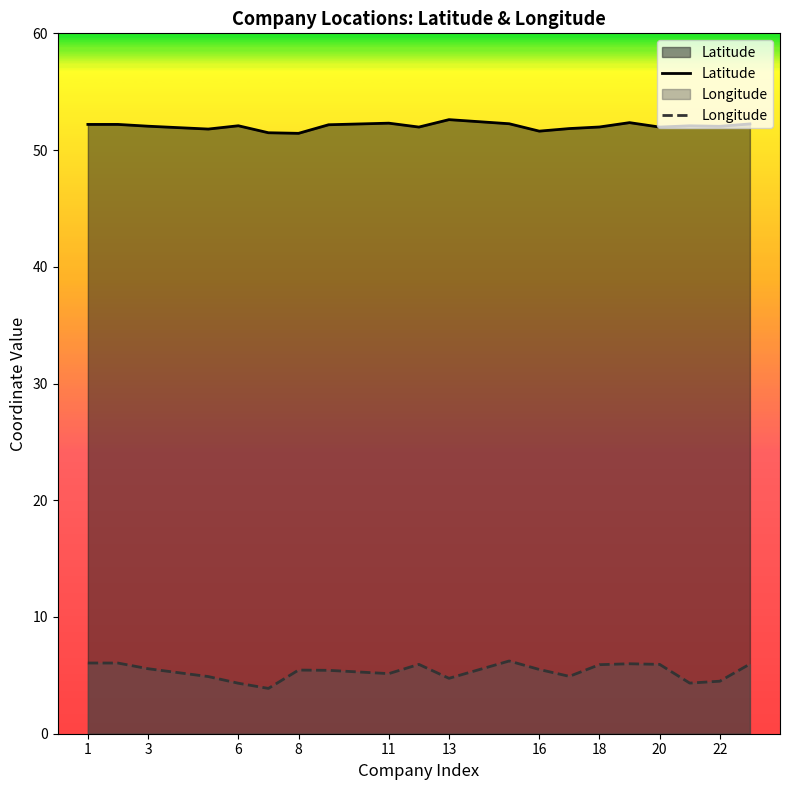

Which series has the largest total across all categories?

Latitude